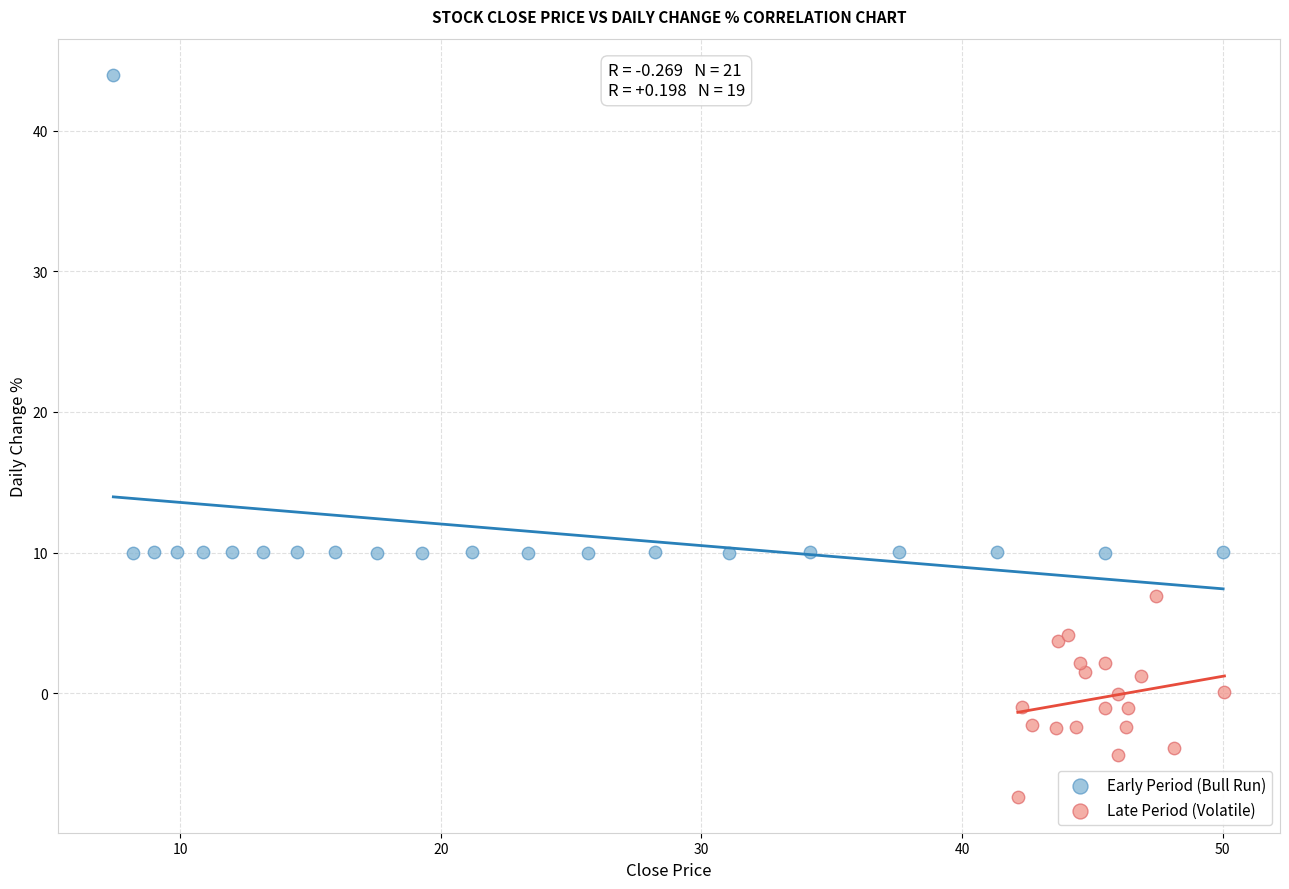

Which series reaches the maximum Y coordinate?

Early Period (Bull Run)